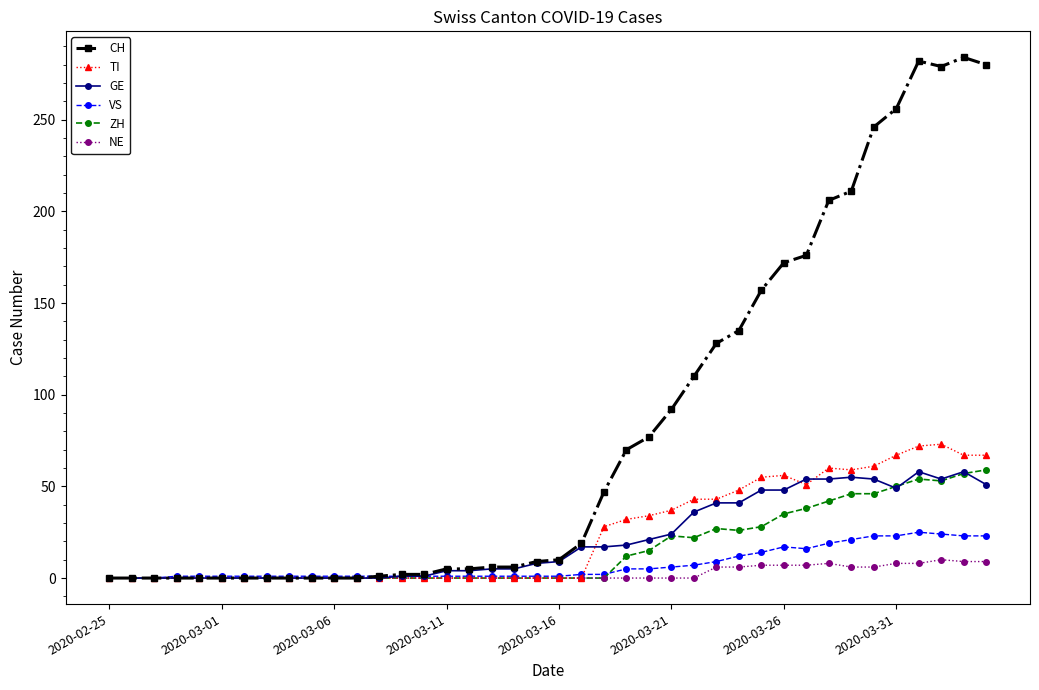

What is the greatest value displayed?

284